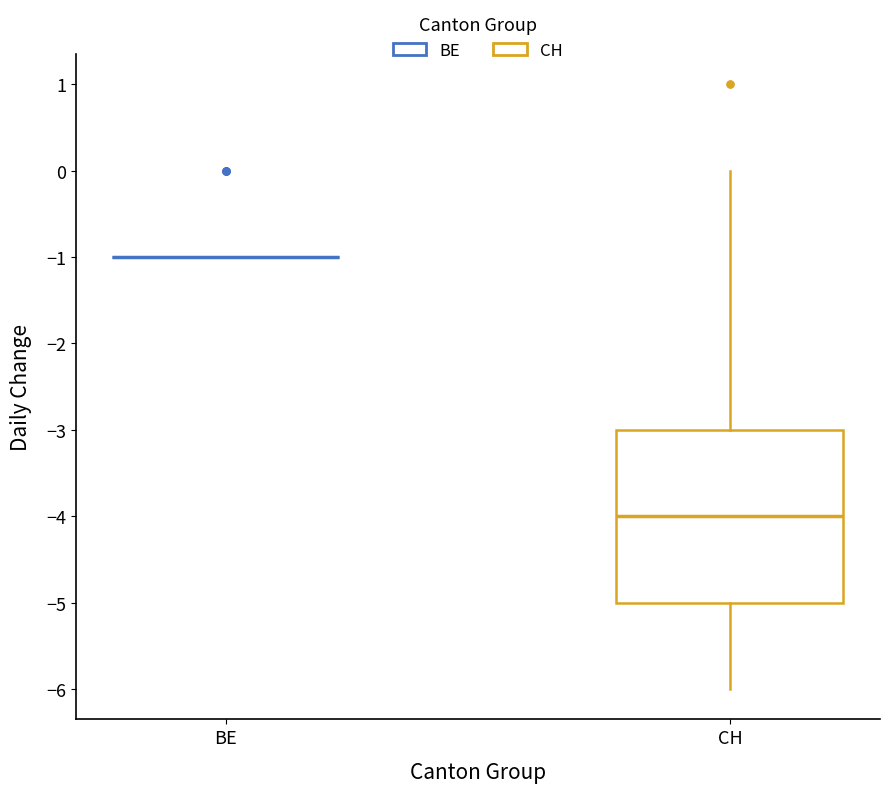

Which box is the tallest, from its lower edge to its upper edge?

CH